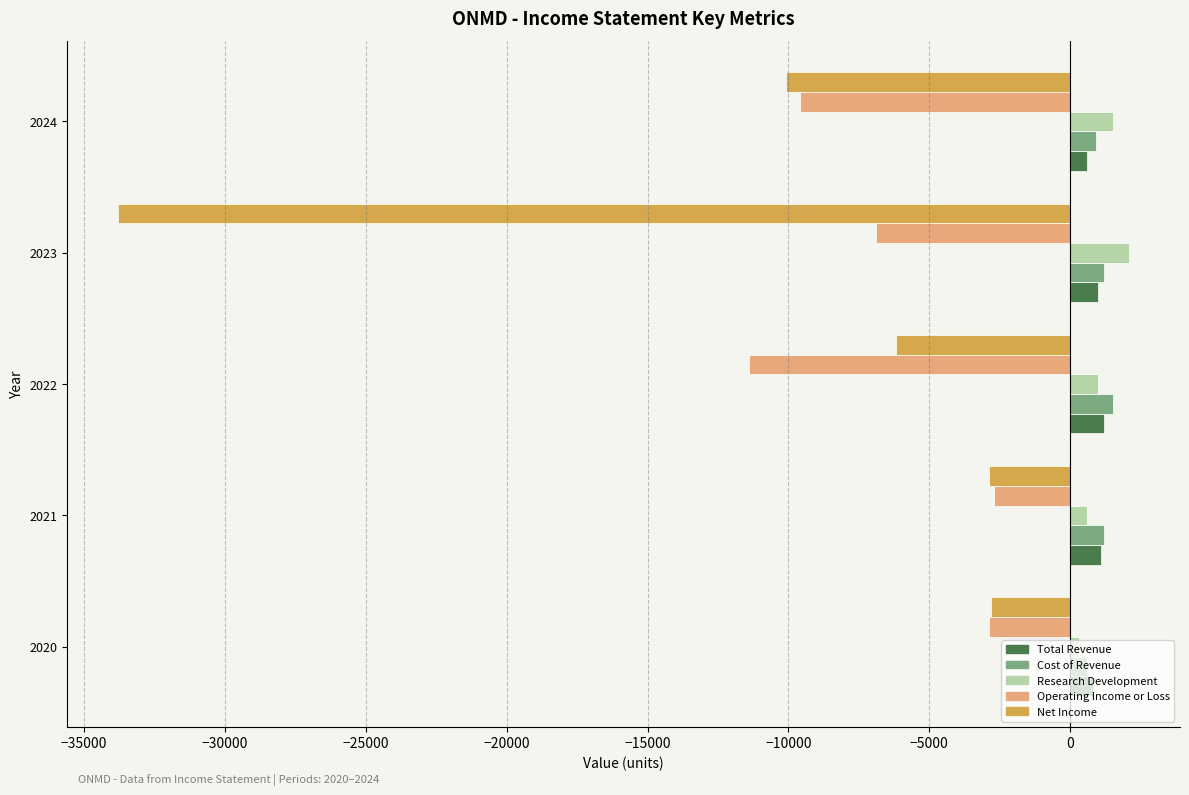

What is the highest value of the Research Development series?

2100